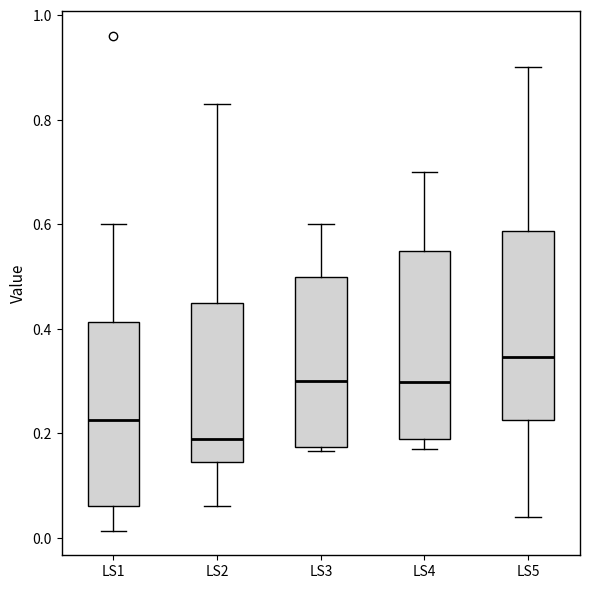

Where does the median line of the box for LS4 sit on the y-axis? The values are not printed on the chart, so give them approximately, as read against the axis.

0.30